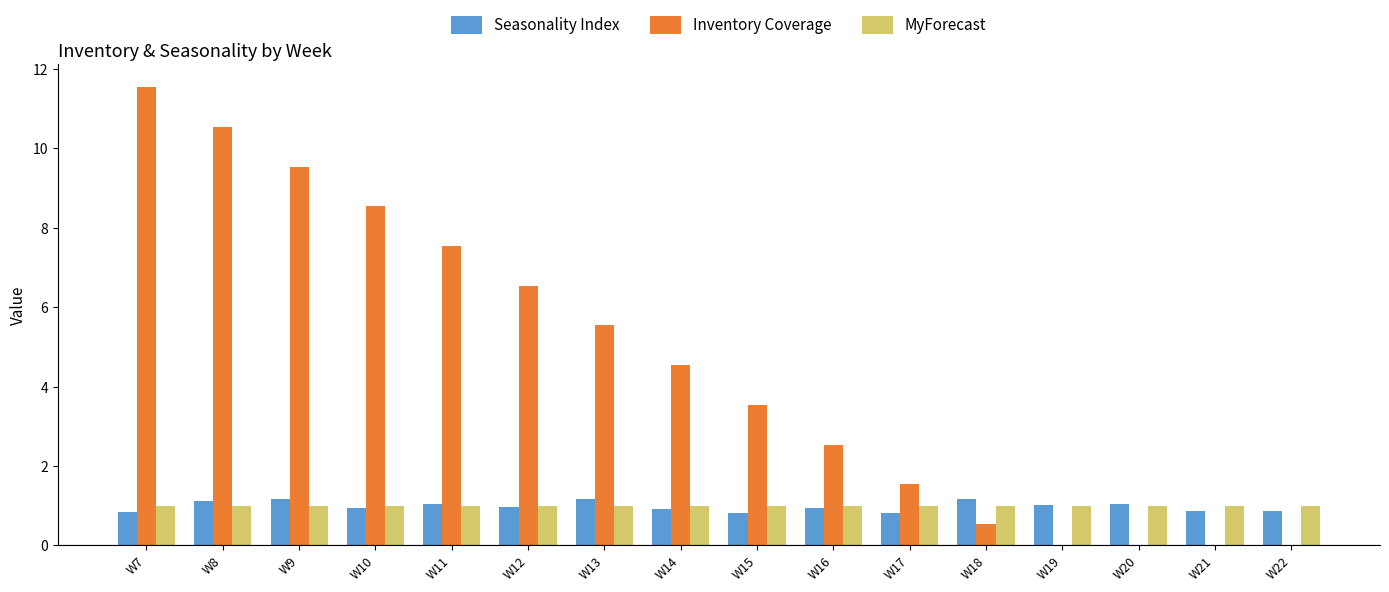

What is the maximum value shown in the chart?

11.5